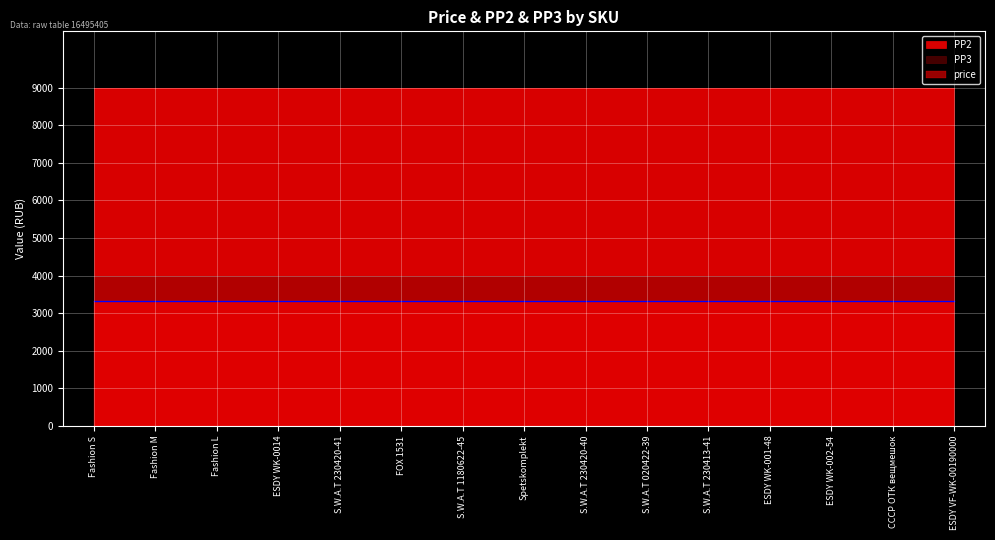

Reading left to right, what are all the values shown in this chart?

price: Fashion S=3333	Fashion M=3333	Fashion L=3333	ESDY WK-0014=3333	S.W.A.T 230420-41=3333	FOX 1531=3333	S.W.A.T 1180622-45=3333	Spetskomplekt=3333	S.W.A.T 230420-40=3333	S.W.A.T 020422-39=3333	S.W.A.T 230413-41=3333	ESDY WK-001-48=3333	ESDY WK-002-54=3333	СССР ОТК вещмешок=3333	ESDY VF-WK-00190000=3333
PP2: Fashion S=9000	Fashion M=9000	Fashion L=9000	ESDY WK-0014=9000	S.W.A.T 230420-41=9000	FOX 1531=9000	S.W.A.T 1180622-45=9000	Spetskomplekt=9000	S.W.A.T 230420-40=9000	S.W.A.T 020422-39=9000	S.W.A.T 230413-41=9000	ESDY WK-001-48=9000	ESDY WK-002-54=9000	СССР ОТК вещмешок=9000	ESDY VF-WK-00190000=9000
PP3: Fashion S=4000	Fashion M=4000	Fashion L=4000	ESDY WK-0014=4000	S.W.A.T 230420-41=4000	FOX 1531=4000	S.W.A.T 1180622-45=4000	Spetskomplekt=4000	S.W.A.T 230420-40=4000	S.W.A.T 020422-39=4000	S.W.A.T 230413-41=4000	ESDY WK-001-48=4000	ESDY WK-002-54=4000	СССР ОТК вещмешок=4000	ESDY VF-WK-00190000=4000